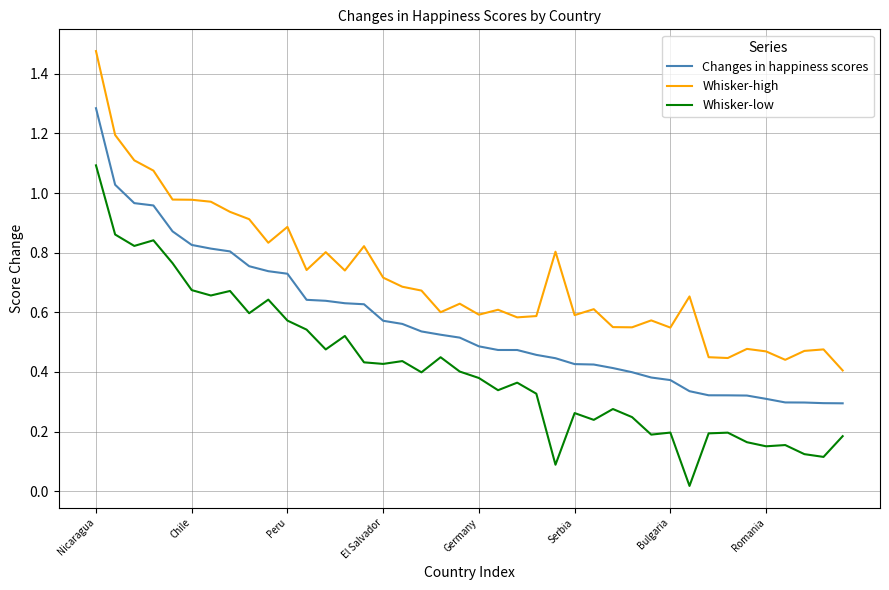

Rank the series by their average value, from highest to lowest.

Whisker-high, Changes in happiness scores, Whisker-low